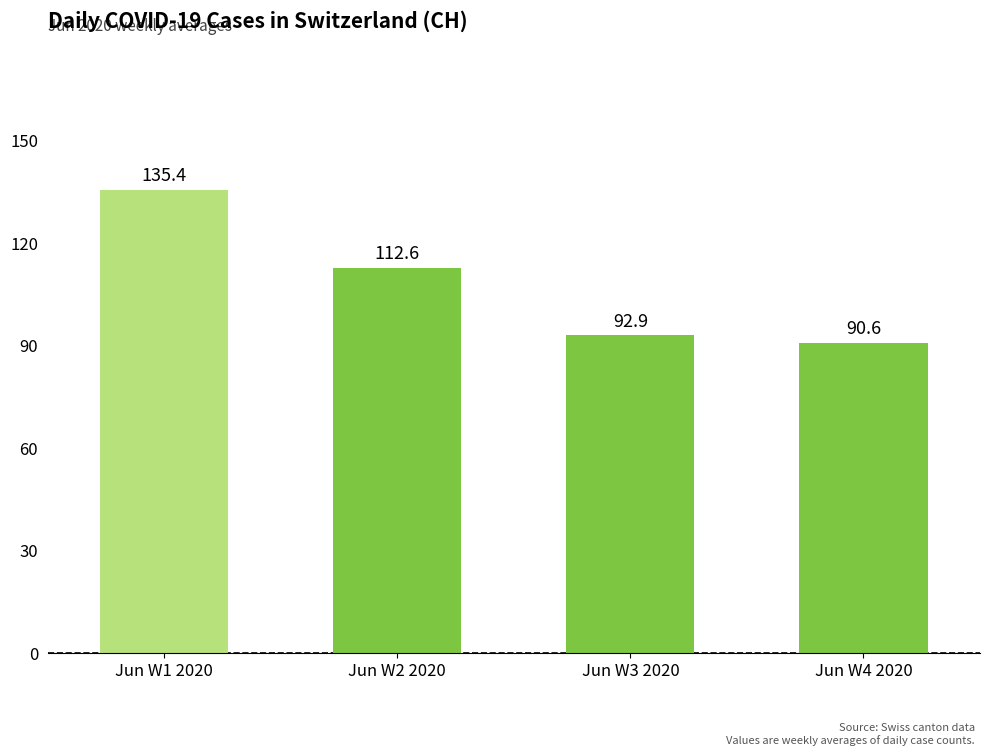

What is the label of the 1st bar from the left?

Jun W1 2020